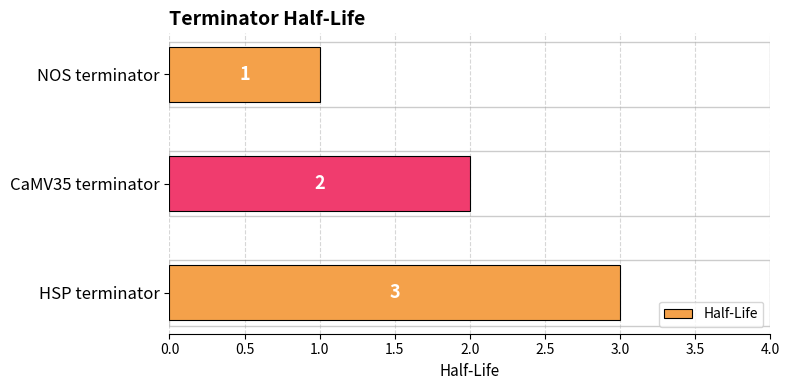

What is the sum of all values?

6